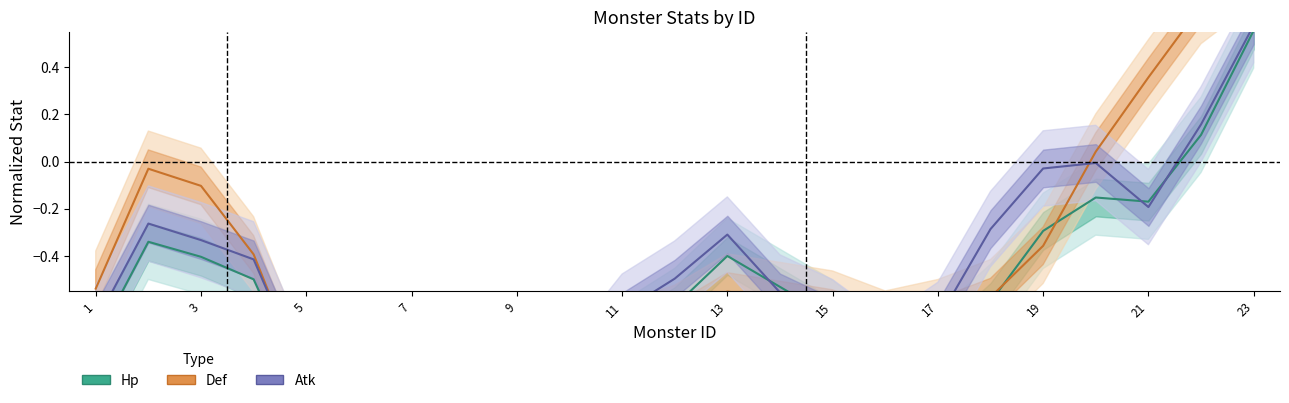

Between which two adjacent categories do Hp and Atk first intersect?

11 and 13